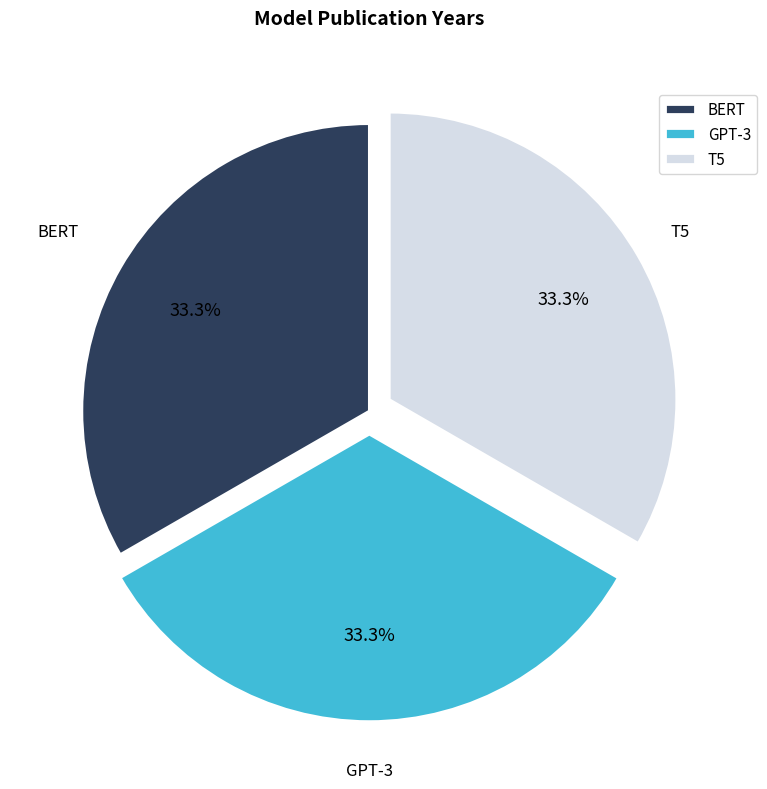

The T5 slice represents 33% of the pie. True or false?

True